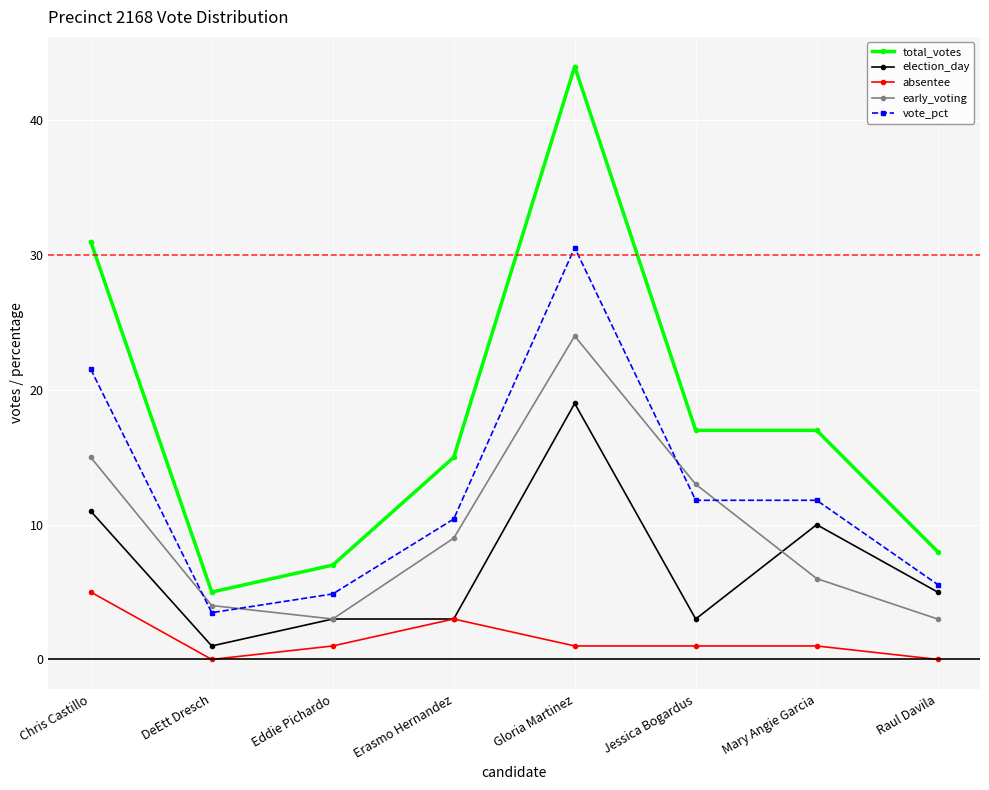

What is the total value across all series at Mary Angie Garcia?

45.8